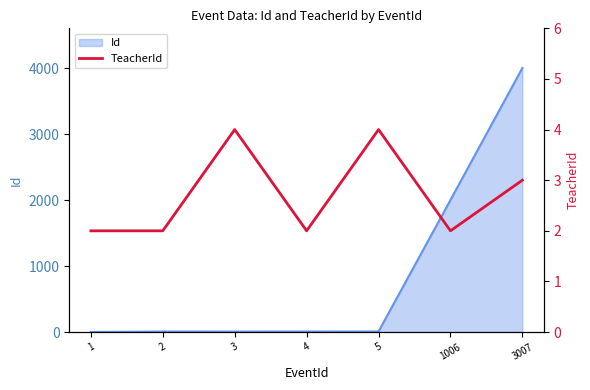

The chart shows a value of 4 at 5. True or false?

True